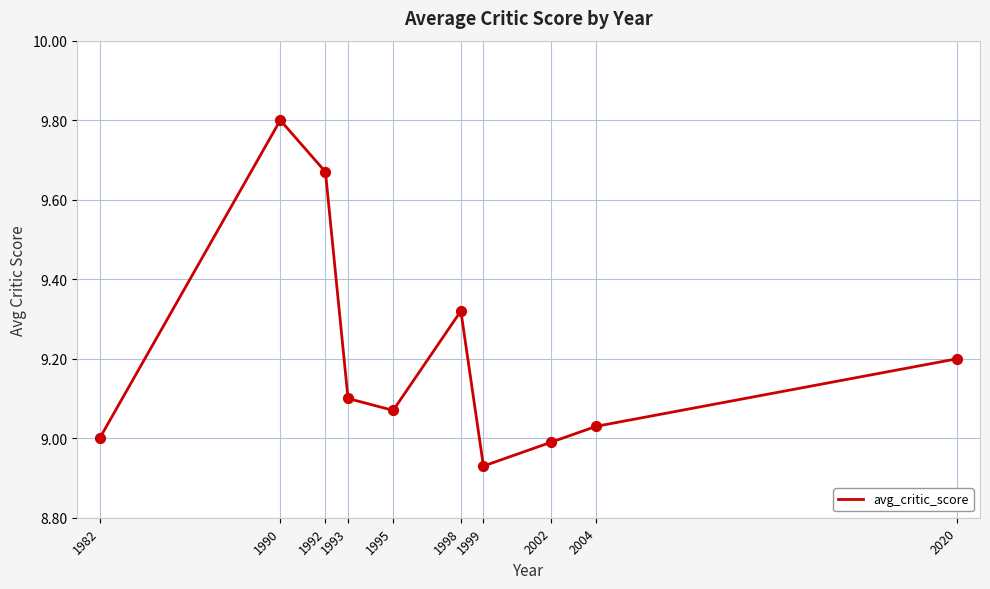

Between 2004 and 2002, which is larger?

2004